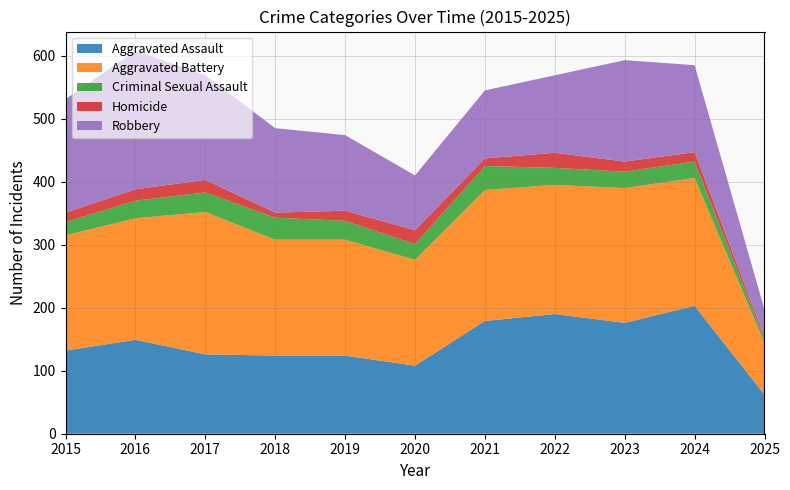

Reading right to left, list all the values displayed in this chart.

Aggravated Assault: 2025=62	2024=203	2023=176	2022=190	2021=179	2020=108	2019=124	2018=124	2017=126	2016=149	2015=132
Aggravated Battery: 2025=82	2024=203	2023=214	2022=205	2021=208	2020=168	2019=184	2018=184	2017=226	2016=193	2015=183
Criminal Sexual Assault: 2025=6	2024=26	2023=26	2022=27	2021=38	2020=25	2019=30	2018=35	2017=31	2016=28	2015=21
Homicide: 2025=4	2024=15	2023=16	2022=24	2021=12	2020=22	2019=16	2018=8	2017=20	2016=18	2015=15
Robbery: 2025=43	2024=138	2023=161	2022=123	2021=108	2020=87	2019=120	2018=134	2017=166	2016=220	2015=180